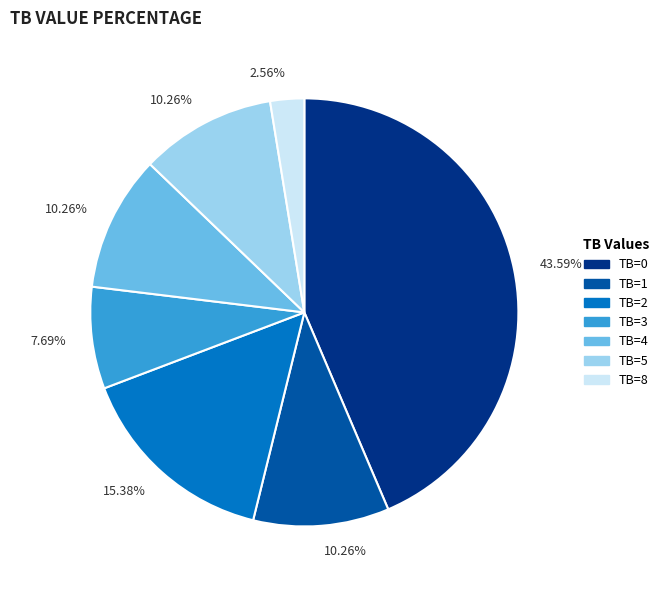

How many segments does this pie chart have?

7